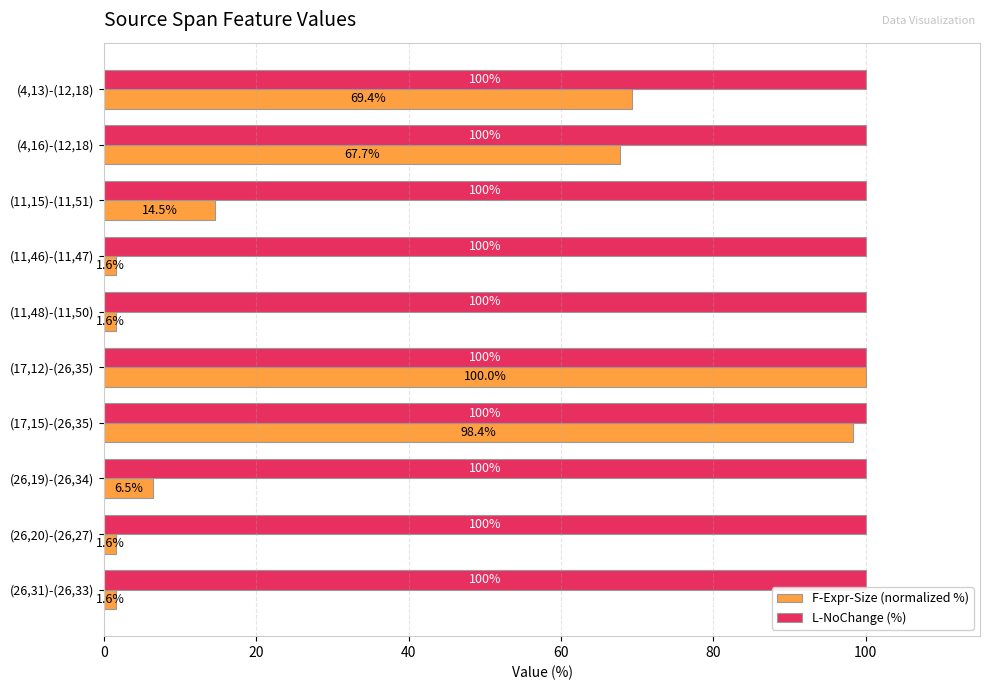

Which series has the widest spread of values?

F-Expr-Size (normalized %)